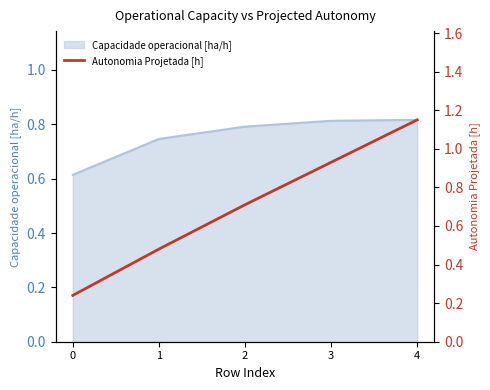

What value does the data have at 1?

0.5